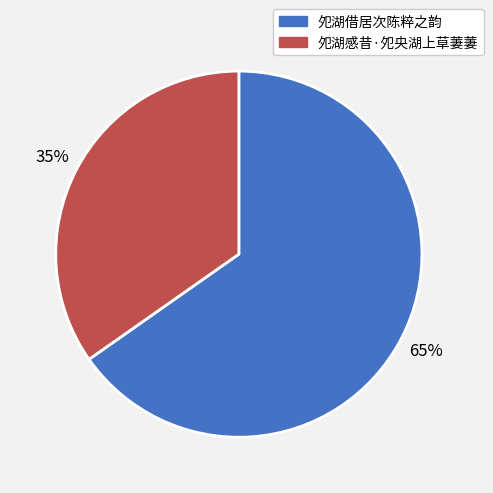

Does 夗湖借居次陈粹之韵 account for over 50% of the chart?

Yes